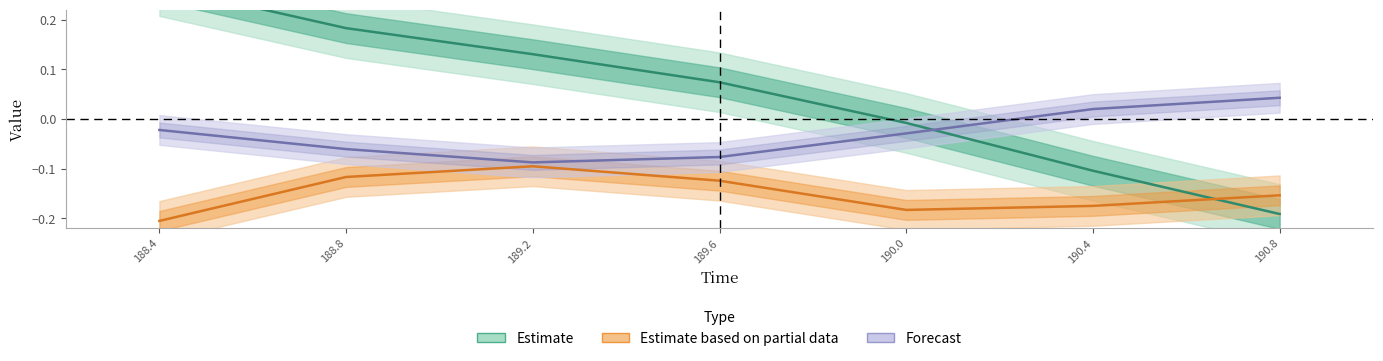

Which series has the largest total across all categories?

Estimate